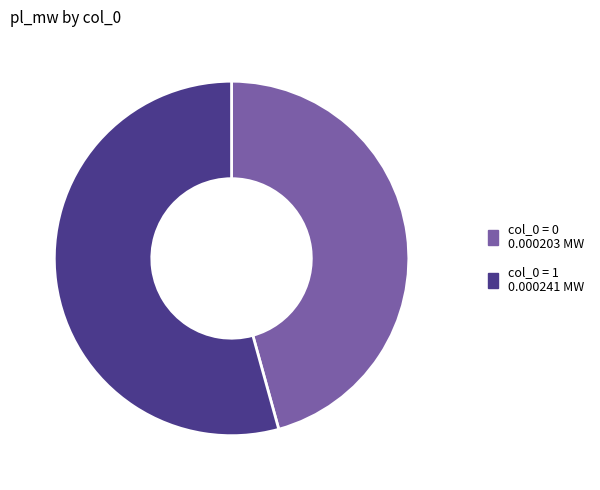

Does any single category account for the majority?

Yes